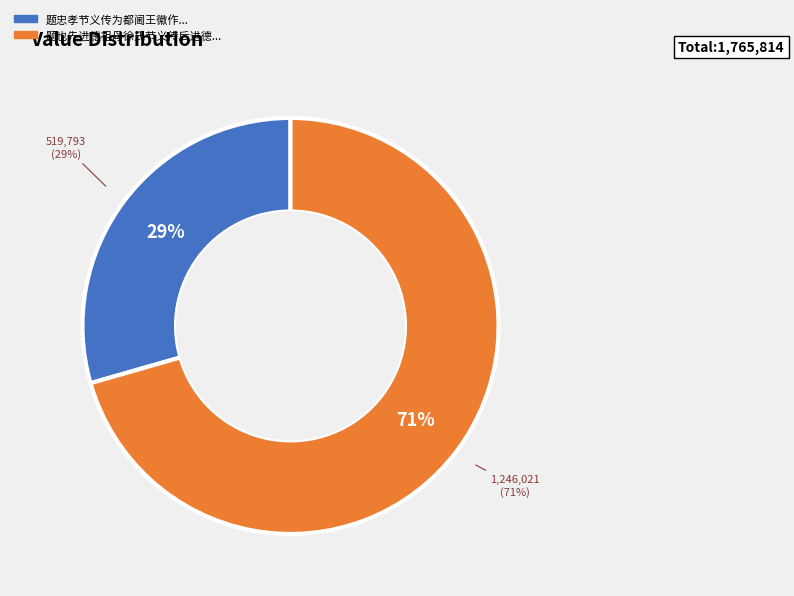

True or false: 题忠孝节义传为都阃王徽作 accounts for 35% of the total.

False